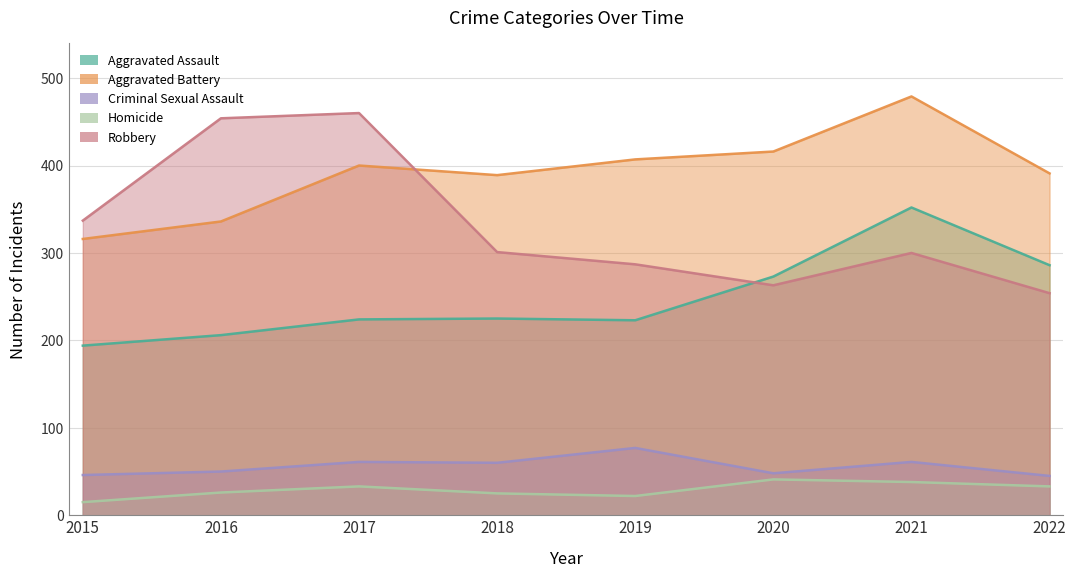

True or false: Criminal Sexual Assault and Robbery intersect in this chart.

False